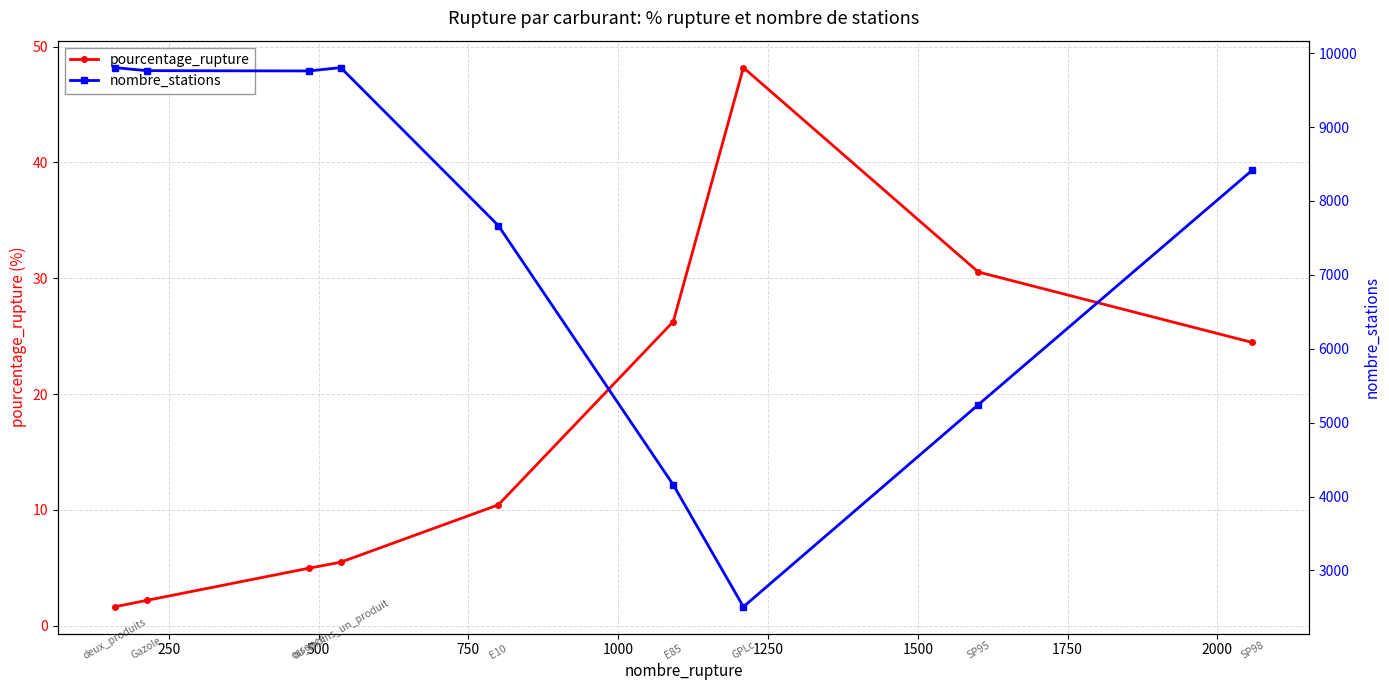

Which series has the largest total across all categories?

nombre_stations